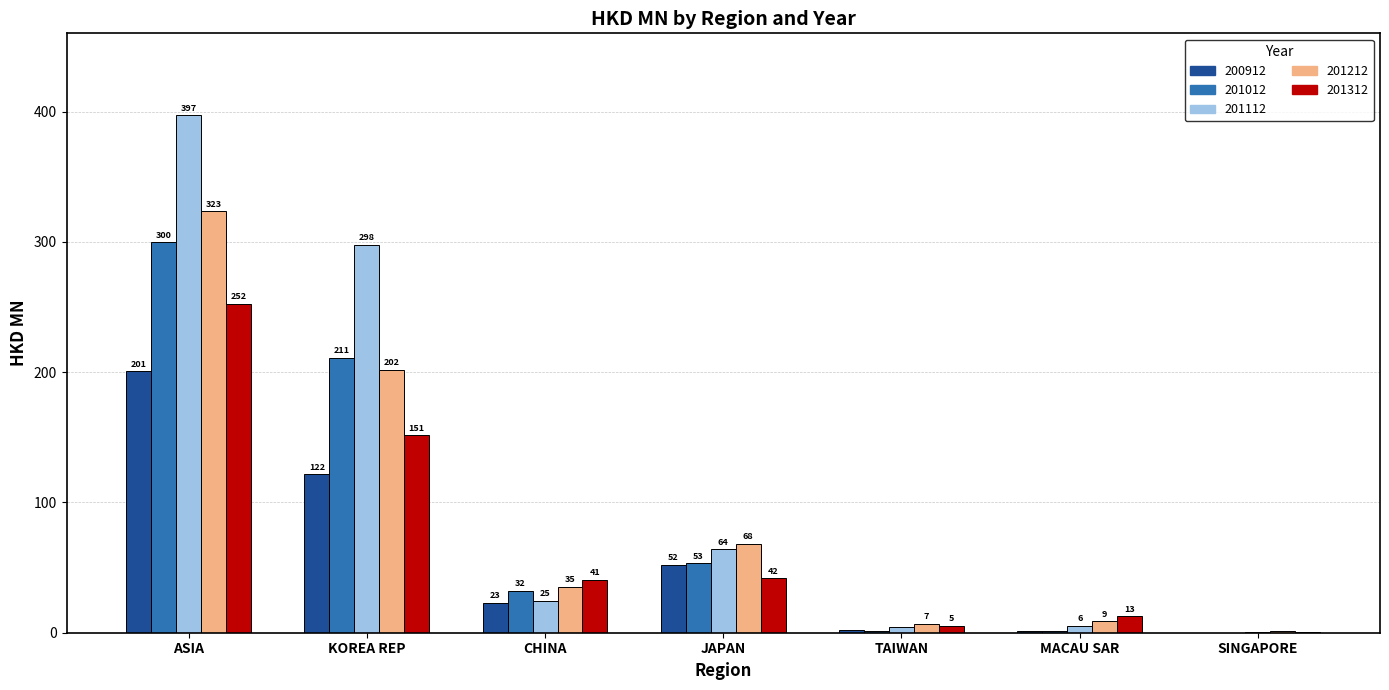

What is the greatest value displayed?

396.9